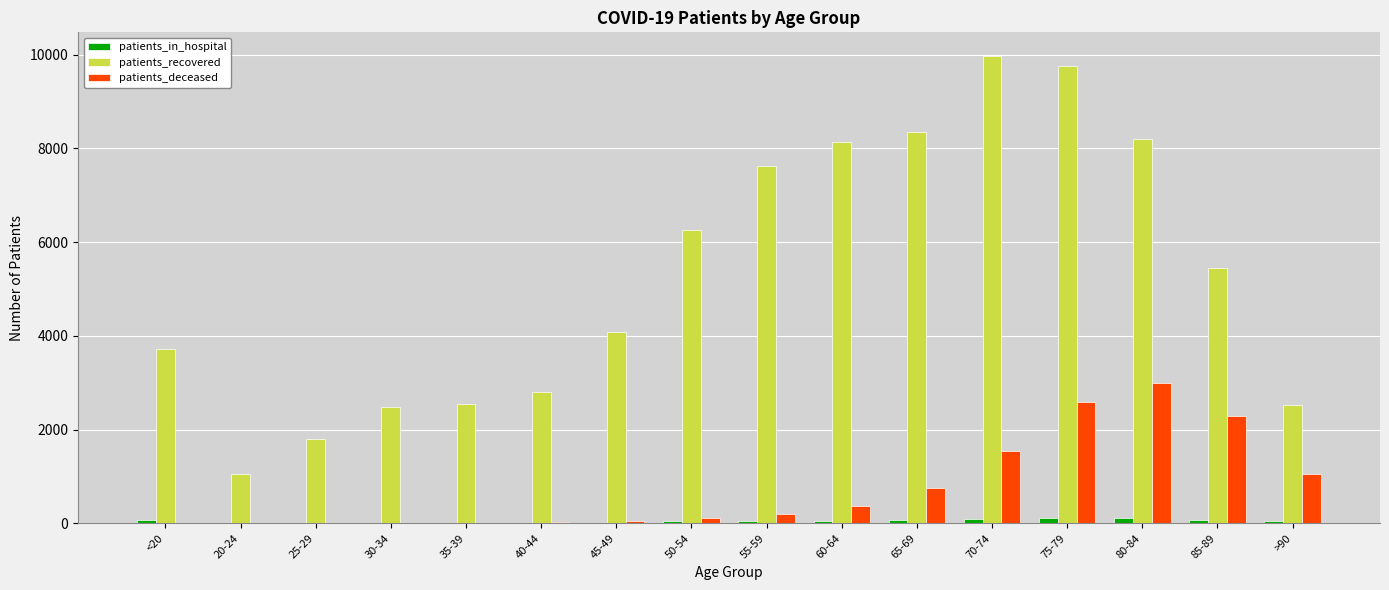

Read the patients_deceased value at 25-29.

3